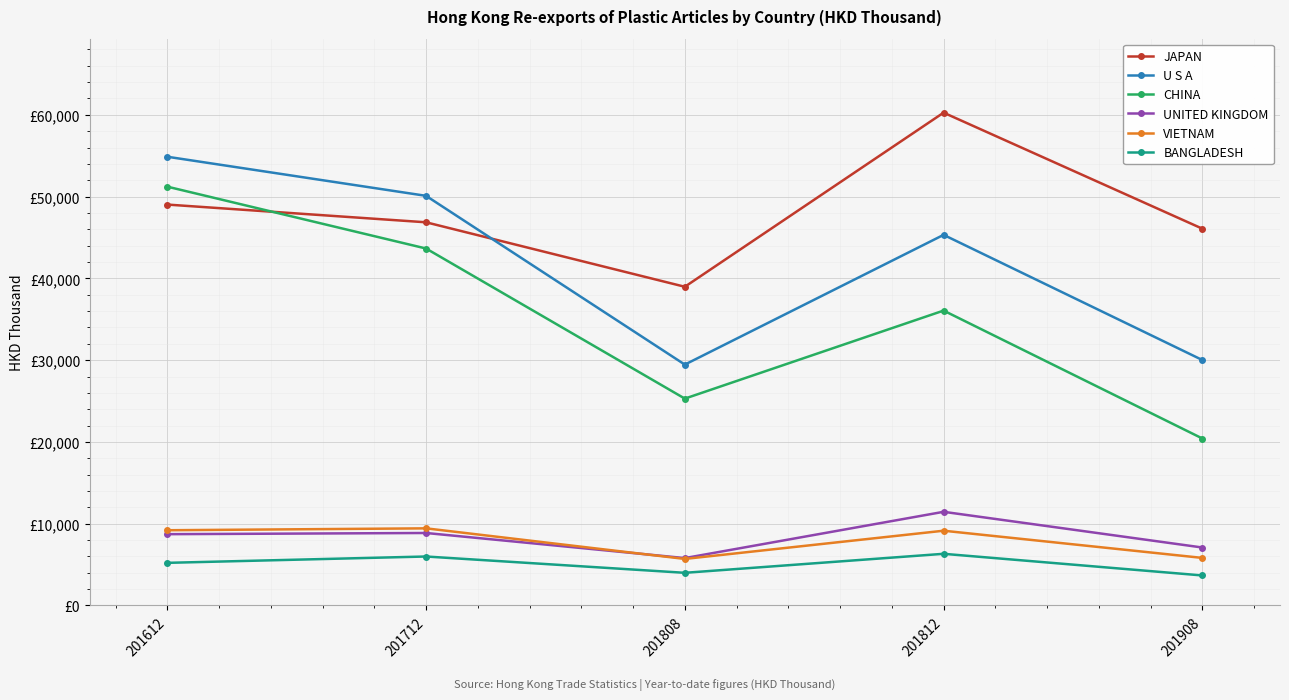

At how many categories does at least one series exceed 51281?

2